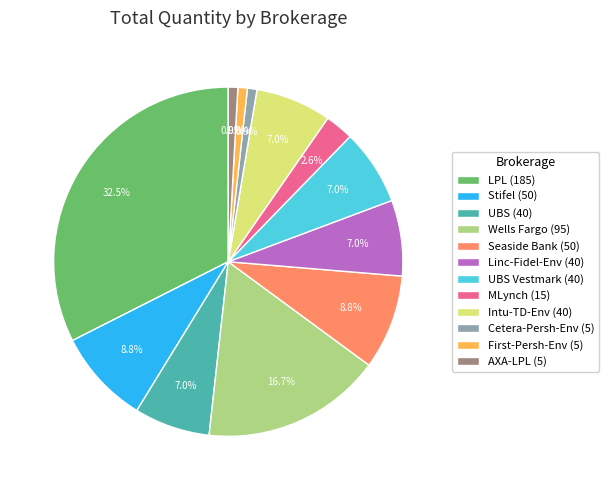

Is there any slice that represents more than half of the pie?

No